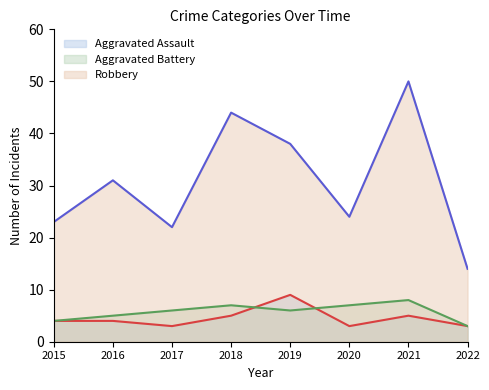

True or false: Robbery and Aggravated Assault cross at least once.

False